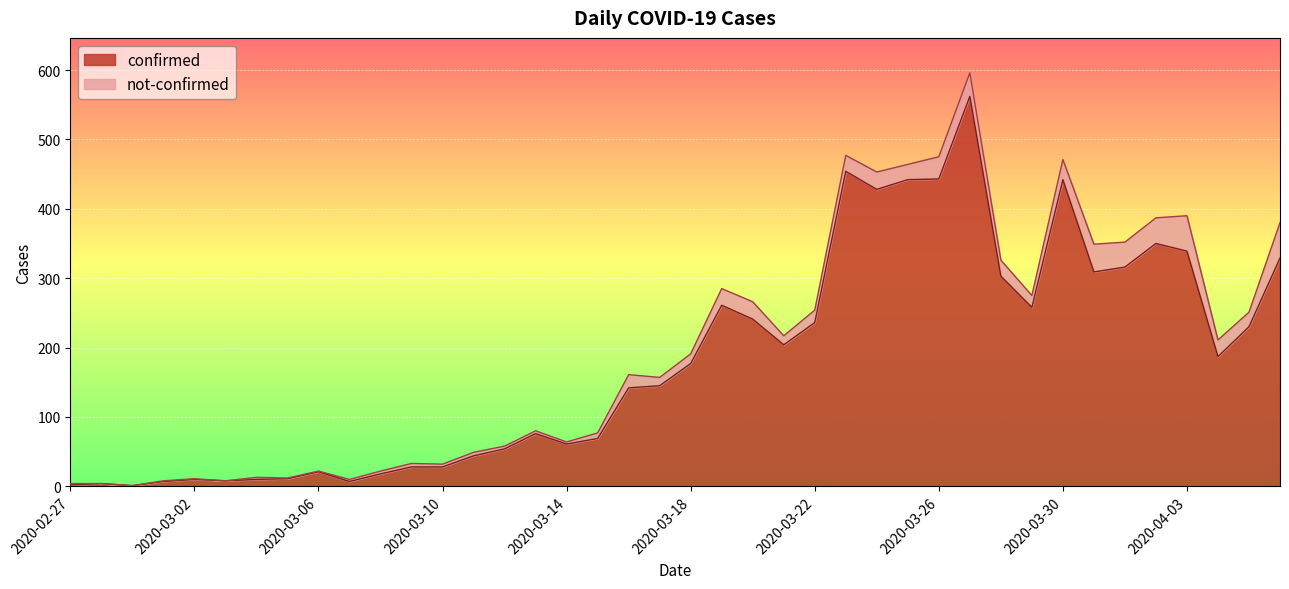

How many points are lower than both their immediate neighbors (excluding endpoints)?

9